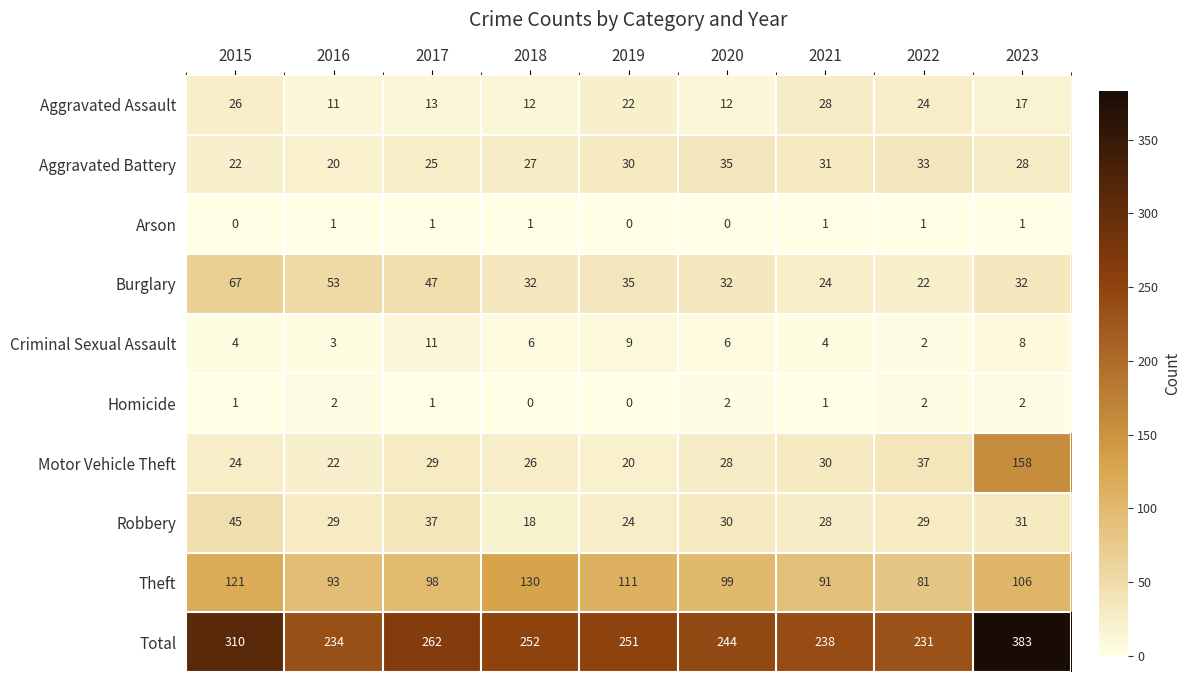

Which series has the largest range (max minus min)?

Total